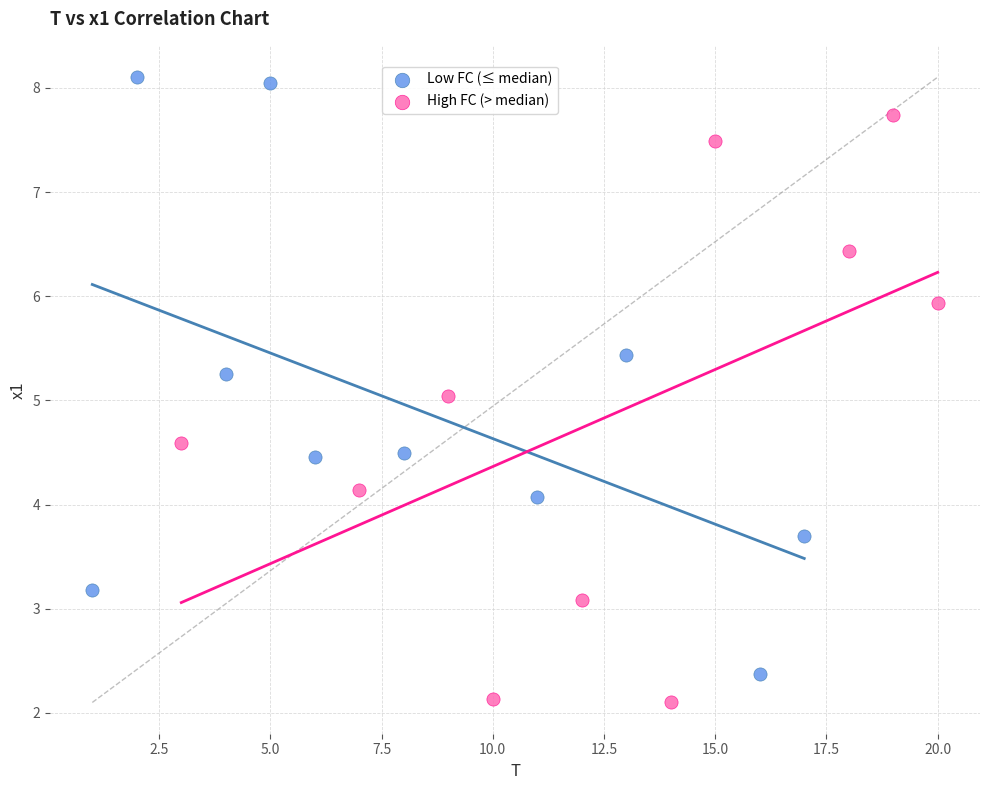

Which series reaches the minimum Y coordinate?

High FC (> median)